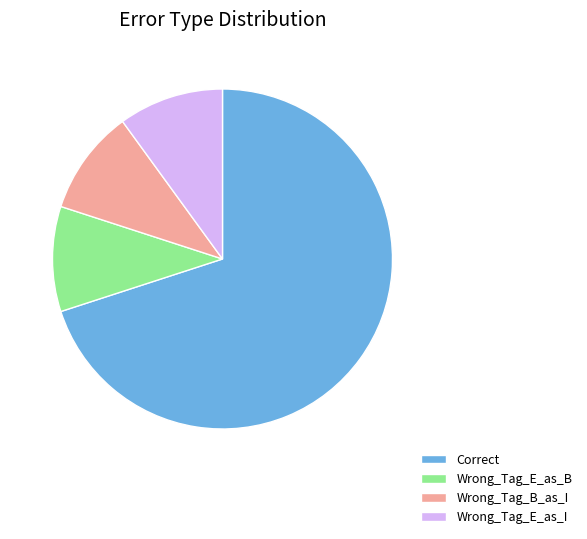

Which slice represents more than half of the pie?

Correct